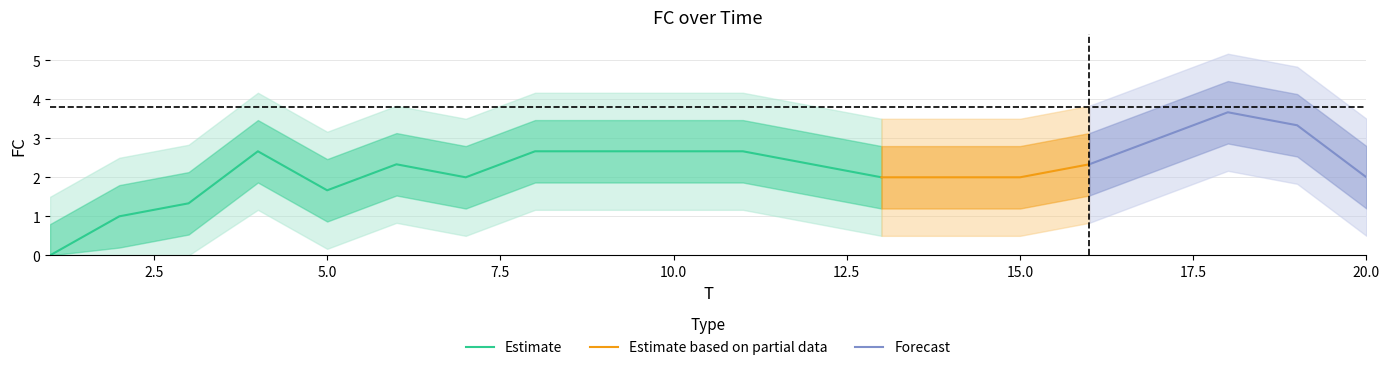

What is the highest value of the Estimate series?

2.7